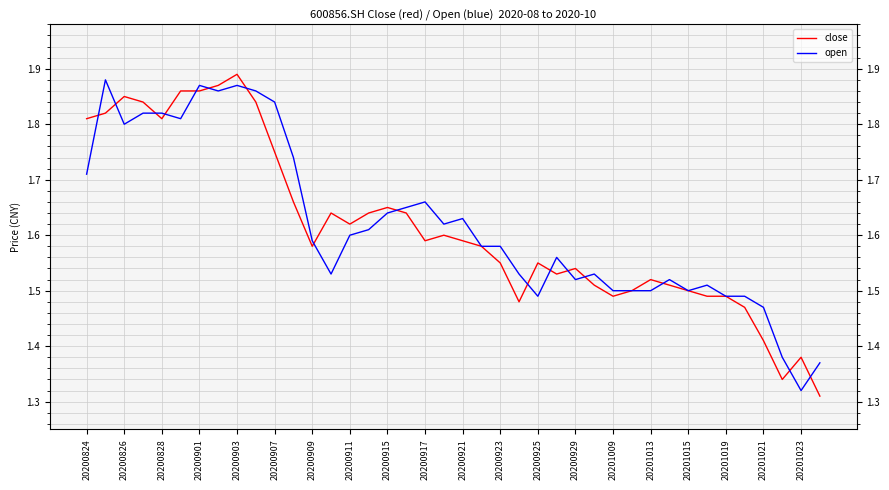

Reading left to right, extract all data points from this chart.

close: 1.8	1.8	1.9	1.8	1.8	1.9	1.9	1.9	1.9	1.8	1.8	1.7	1.6	1.6	1.6	1.6	1.6	1.6	1.6	1.6	1.6	1.6	1.6	1.5	1.6	1.5	1.5	1.5	1.5	1.5	1.5	1.5	1.5	1.5	1.5	1.5	1.4	1.3	1.4	1.3
open: 1.7	1.9	1.8	1.8	1.8	1.8	1.9	1.9	1.9	1.9	1.8	1.7	1.6	1.5	1.6	1.6	1.6	1.6	1.7	1.6	1.6	1.6	1.6	1.5	1.5	1.6	1.5	1.5	1.5	1.5	1.5	1.5	1.5	1.5	1.5	1.5	1.5	1.4	1.3	1.4